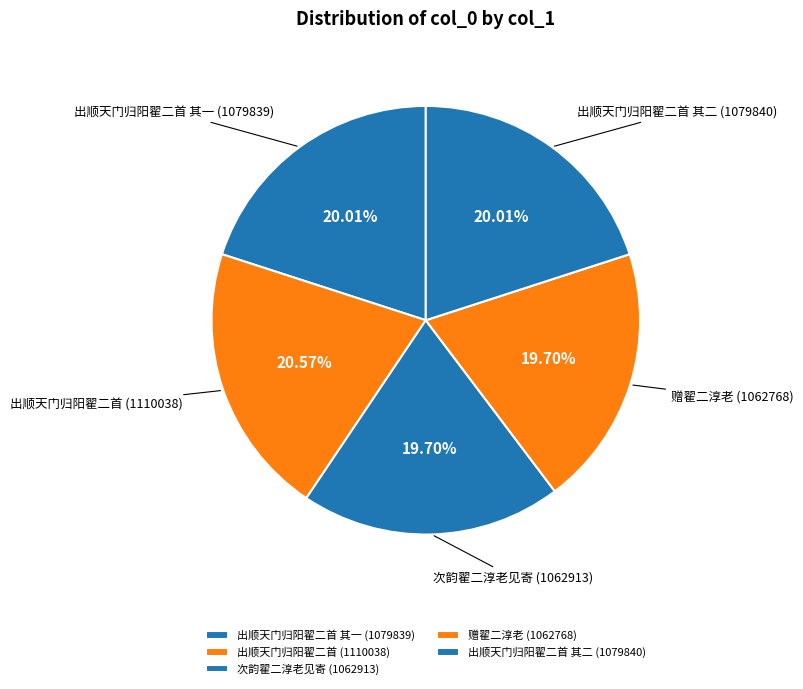

Combined, do 出顺天门归阳翟二首 (1110038) and 次韵翟二淳老见寄 (1062913) account for over 50%?

No